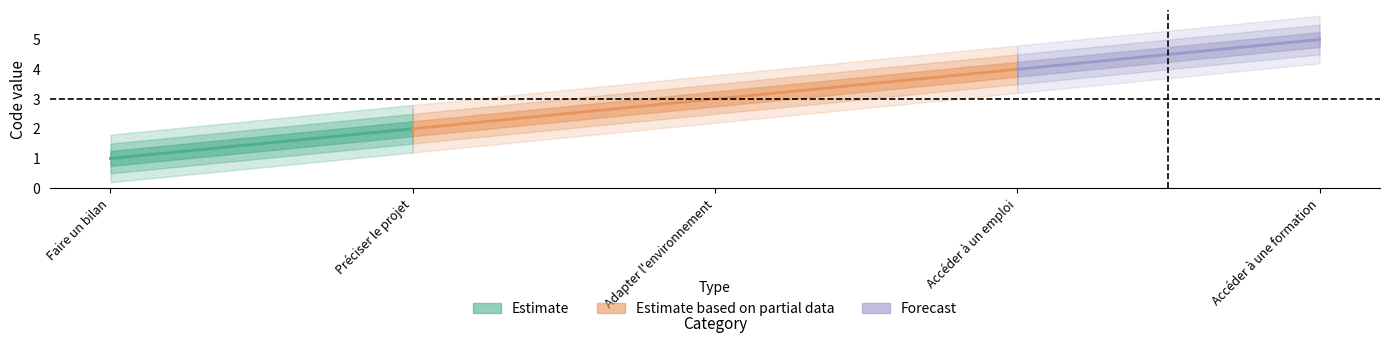

Reading left to right, extract all data points from this chart.

1	2	3	4	5